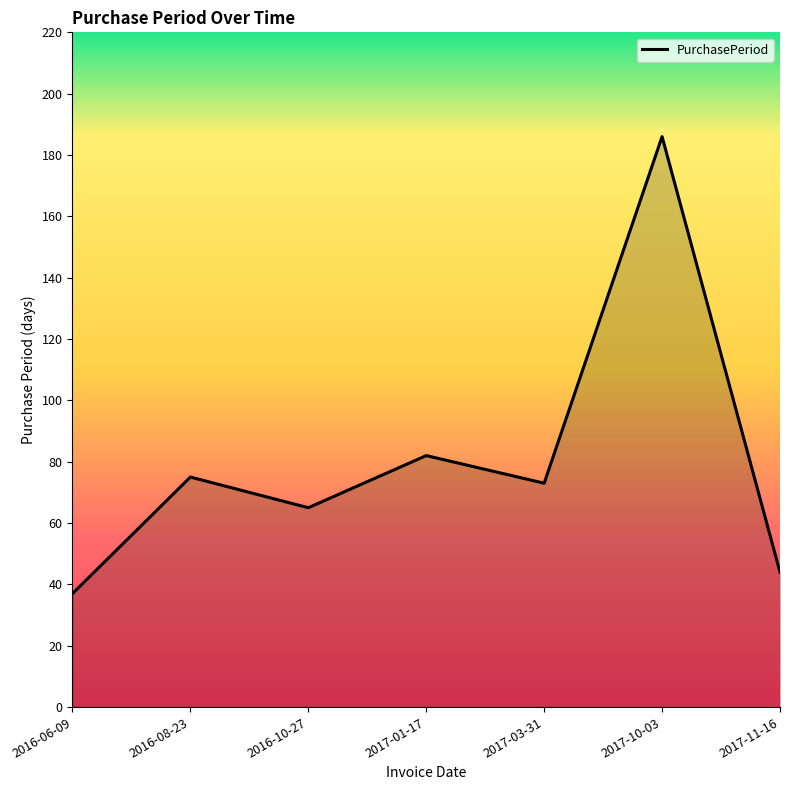

Reading left to right, what are all the values shown in this chart?

2016-06-09=37	2016-08-23=75	2016-10-27=65	2017-01-17=82	2017-03-31=73	2017-10-03=186	2017-11-16=44